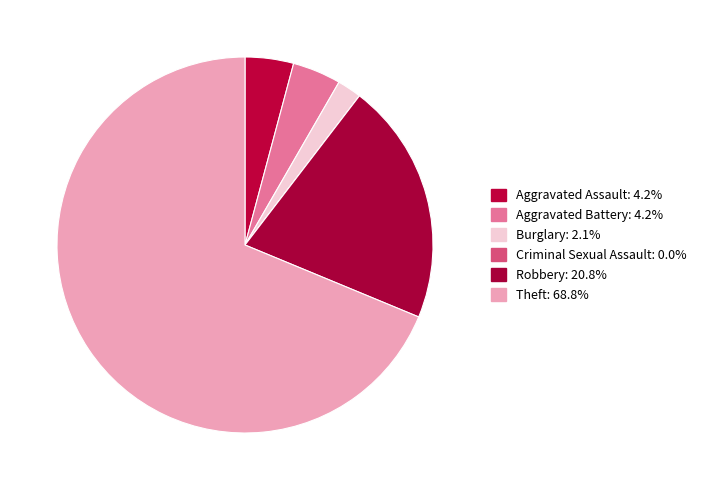

Between Burglary and Aggravated Battery, which is larger?

Aggravated Battery